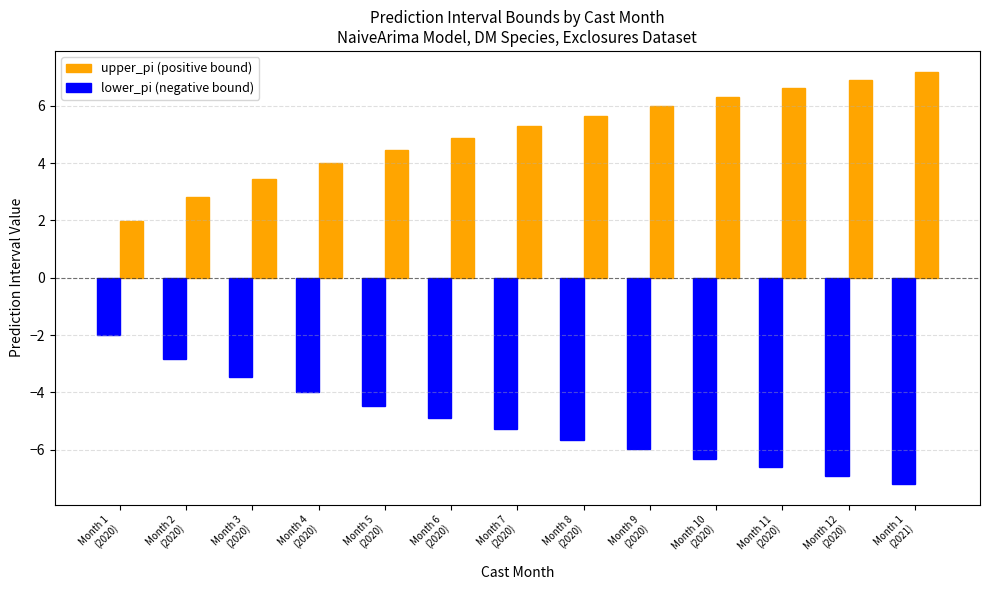

At Month 9
(2020), list the series in order from largest to smallest.

upper_pi (positive bound), lower_pi (negative bound)